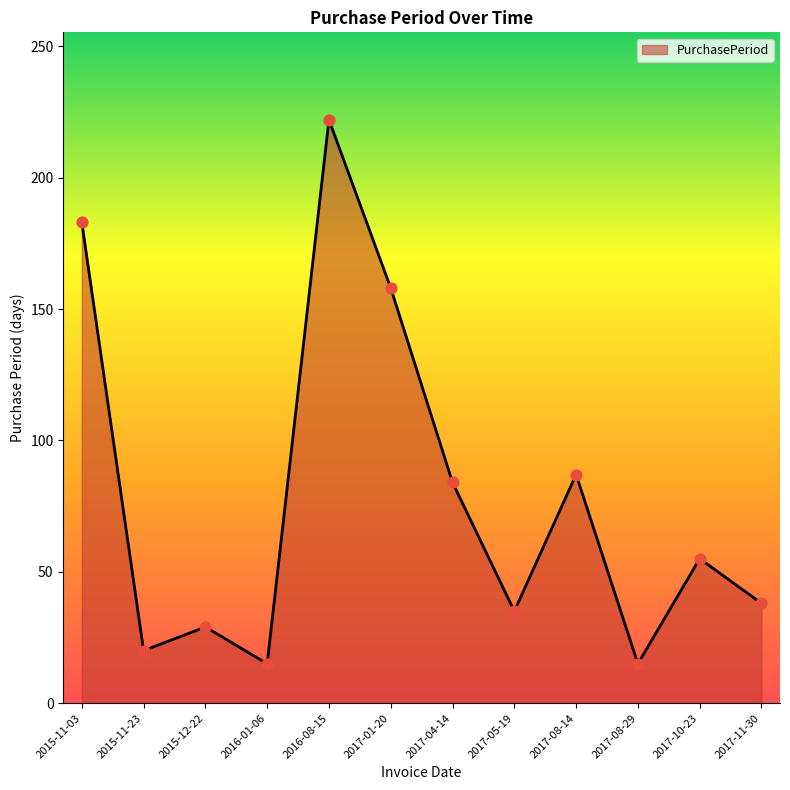

Which has a higher value, 2015-11-03 or 2016-08-15?

2016-08-15